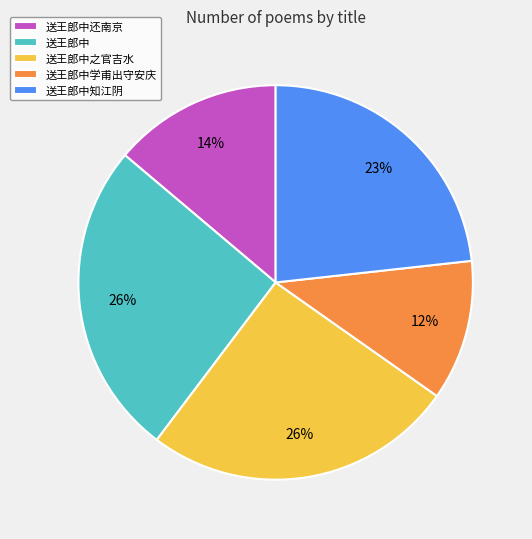

Which has a higher value, 送王郎中还南京 or 送王郎中?

送王郎中